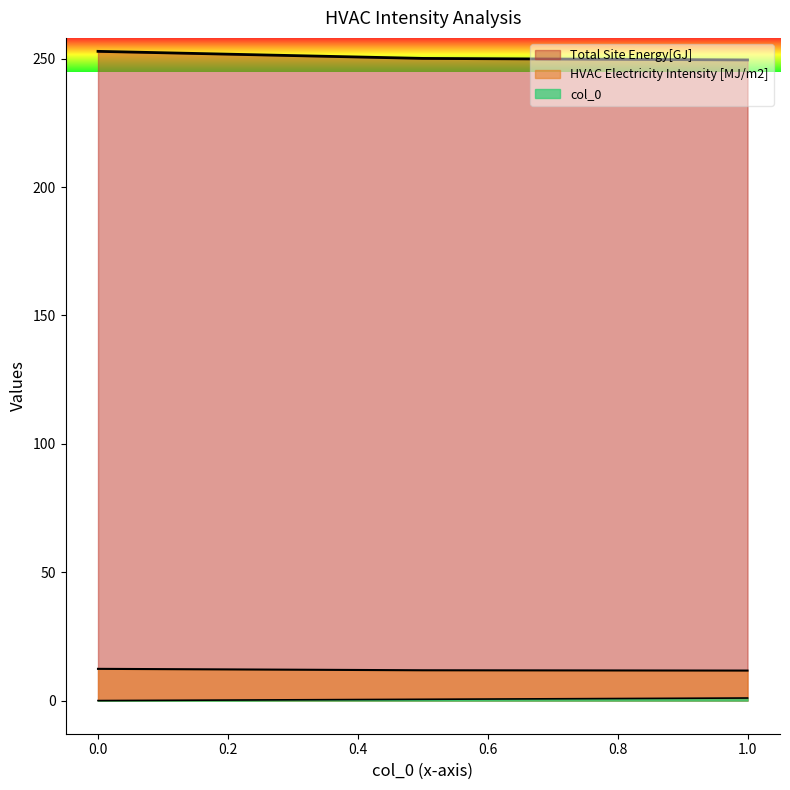

How many data points does each series have?

3